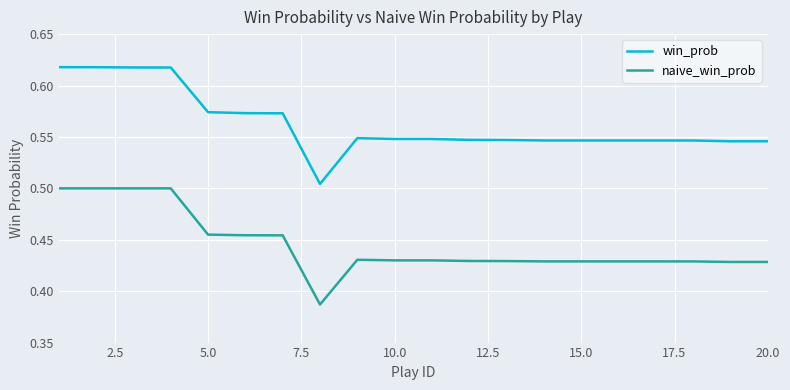

What are all the series names shown in the legend?

win_prob, naive_win_prob